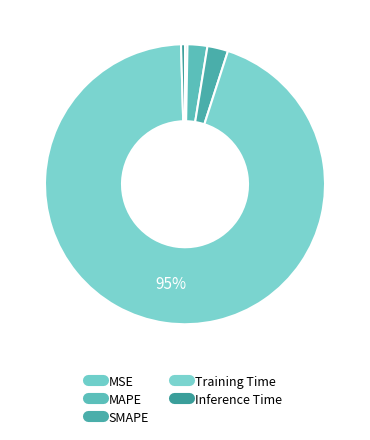

How many slices are in this pie chart?

5